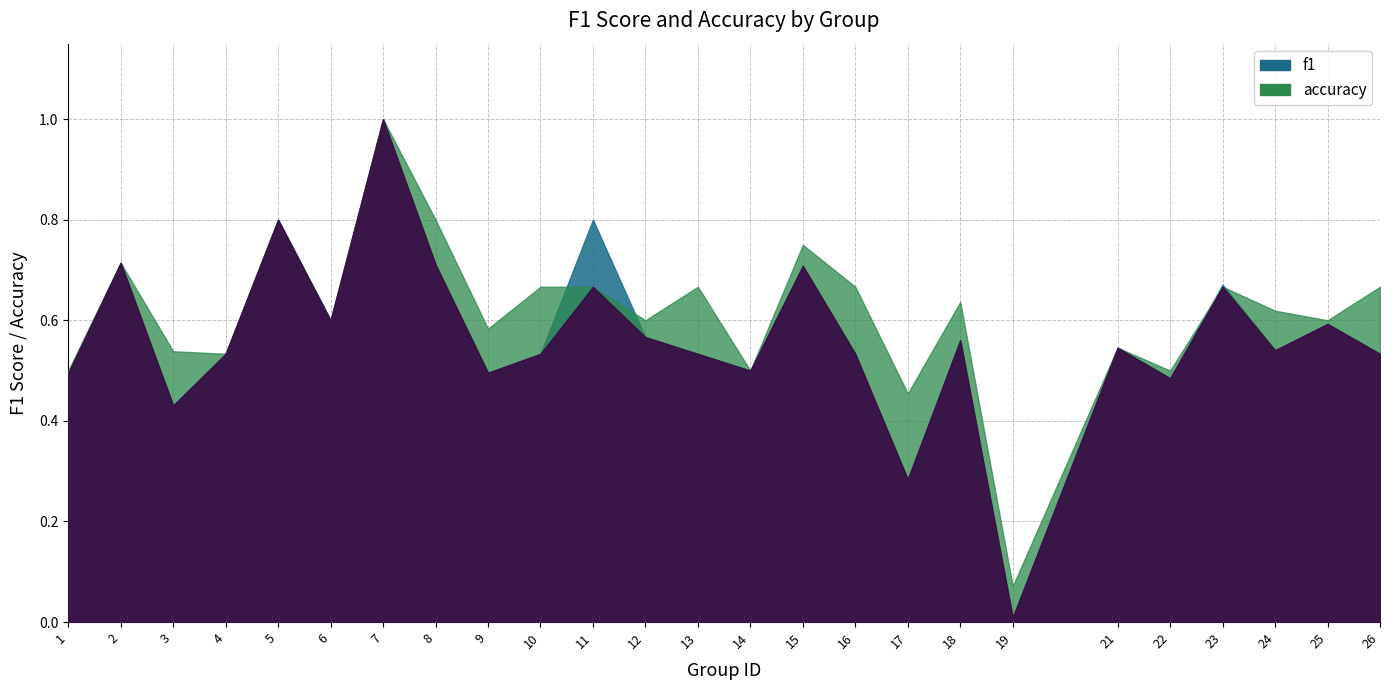

At which label is f1 closest to 0?

19